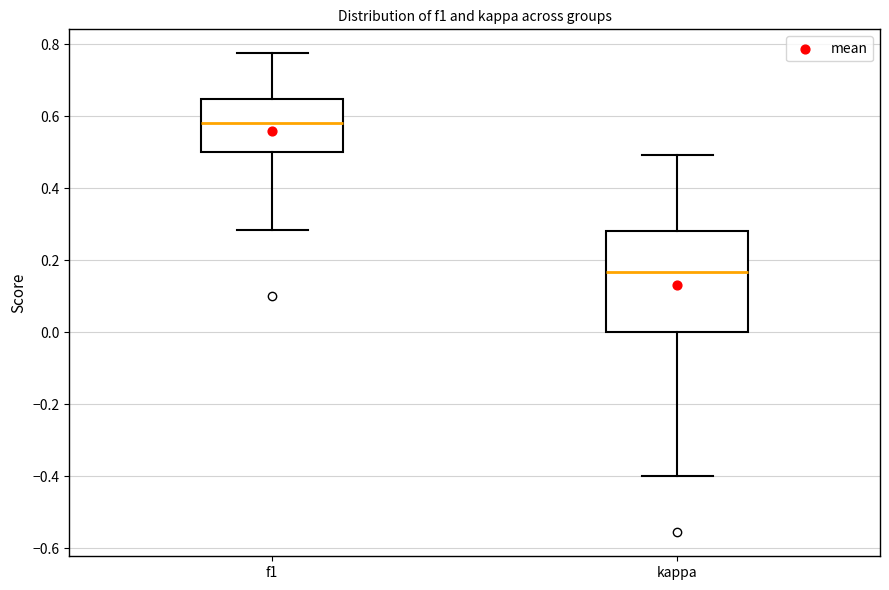

Comparing the boxes themselves (not the whiskers), which one is the tallest?

kappa